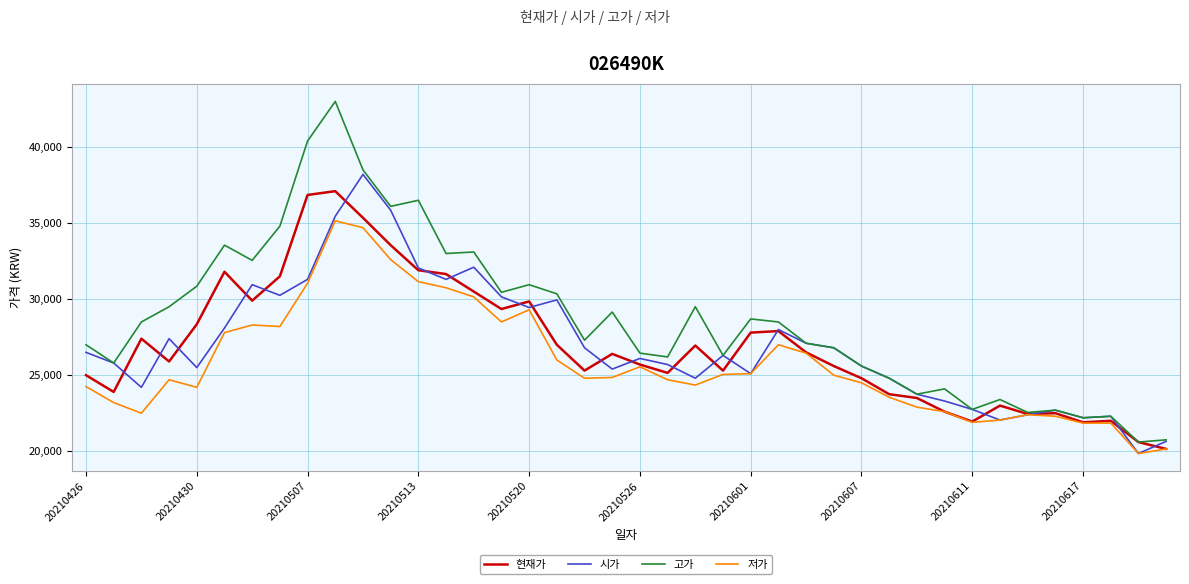

What is the sum of all 저가 values?

1031250